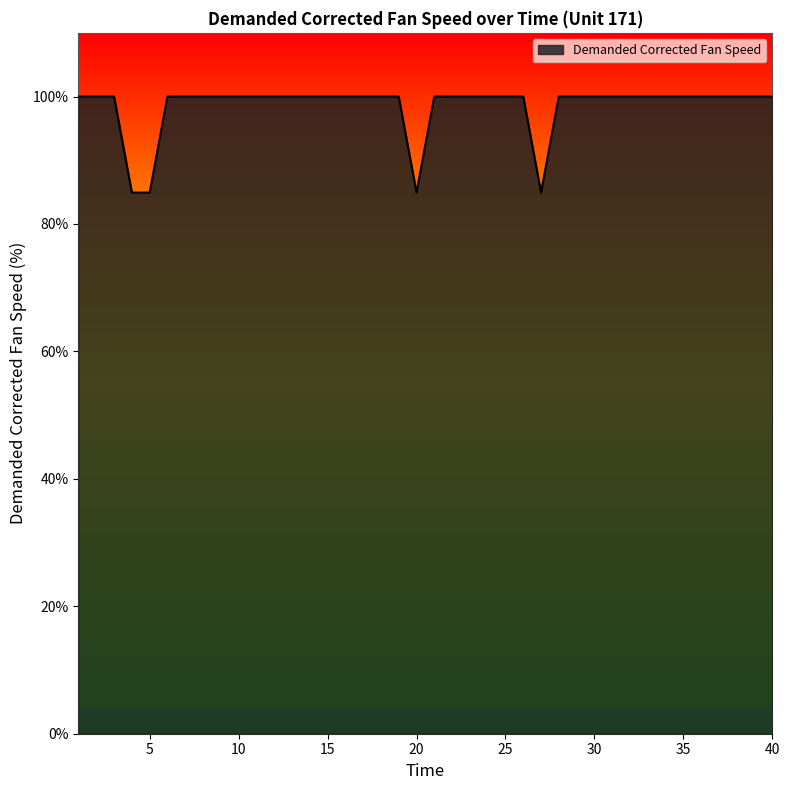

What is the maximum value shown in the chart?

100.0